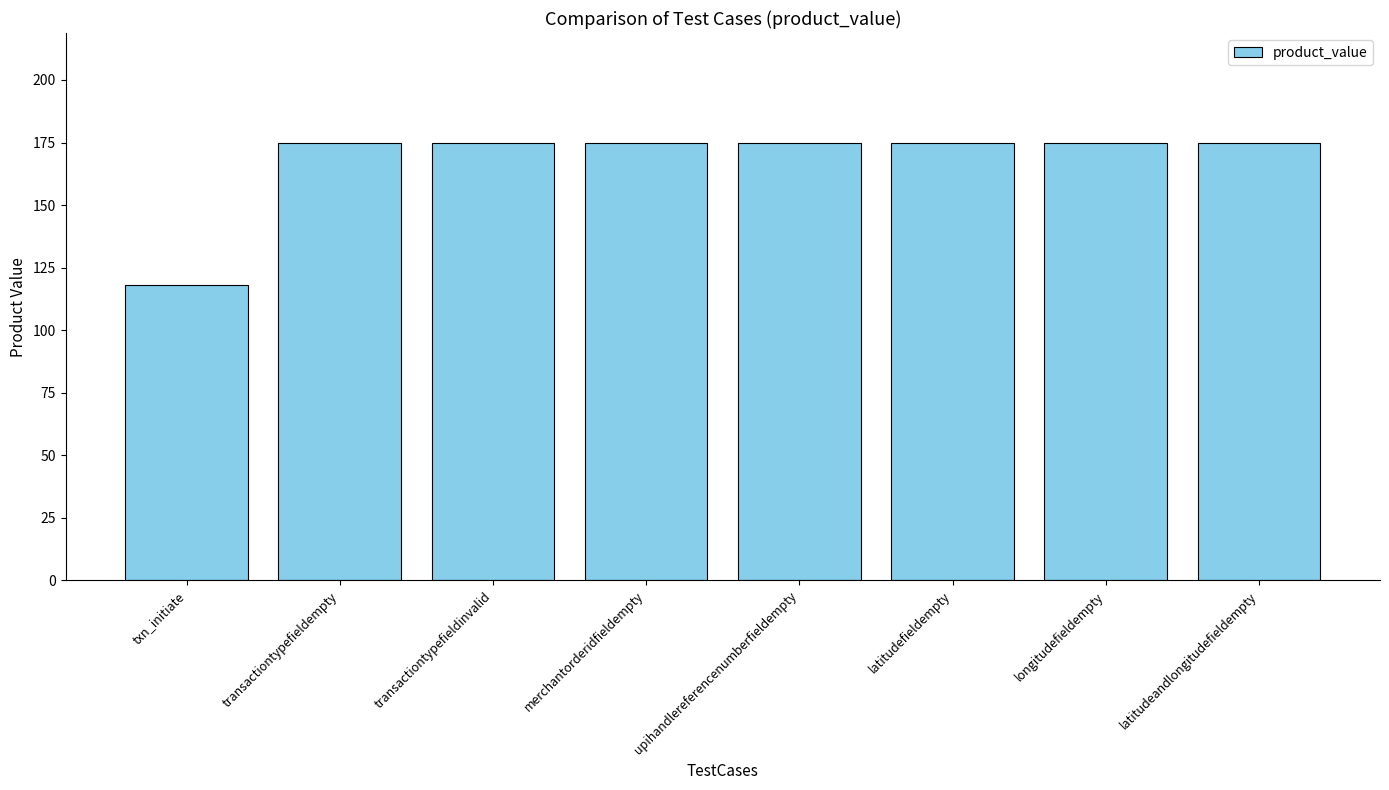

What is the value of the 6th bar from the left?

175